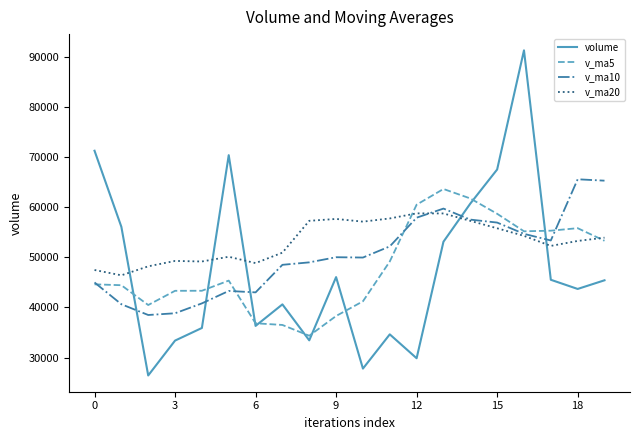

What is the sum of all v_ma10 values?

1010978.3